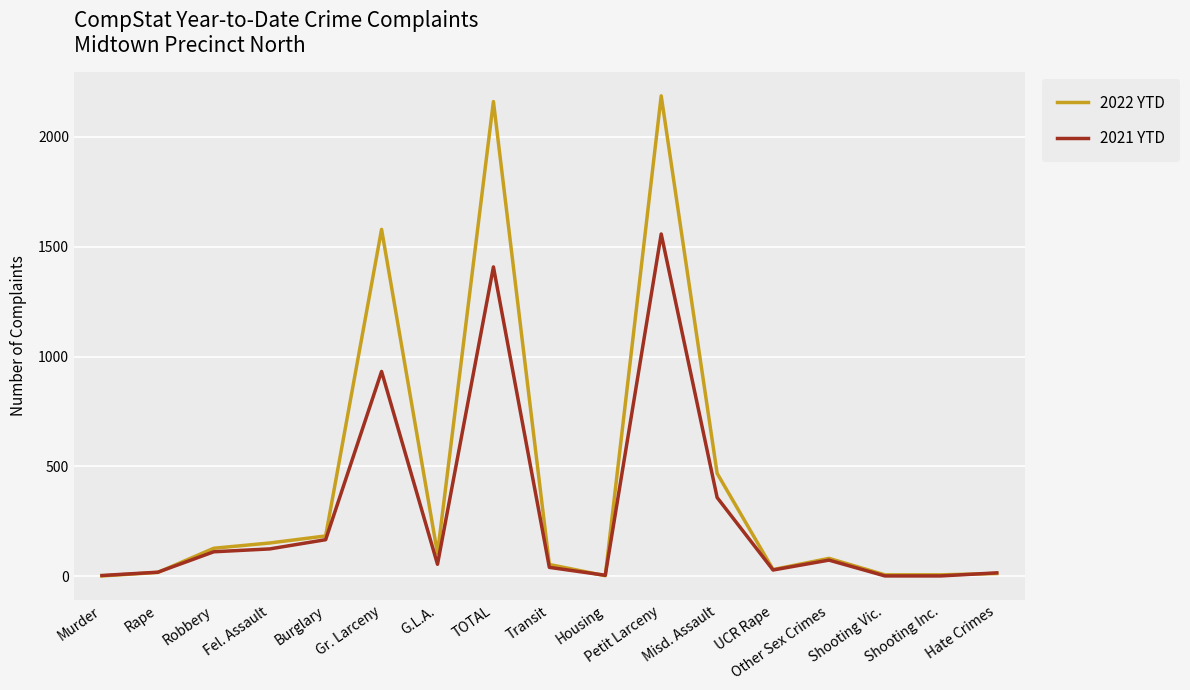

Which series has the largest range (max minus min)?

2022 YTD